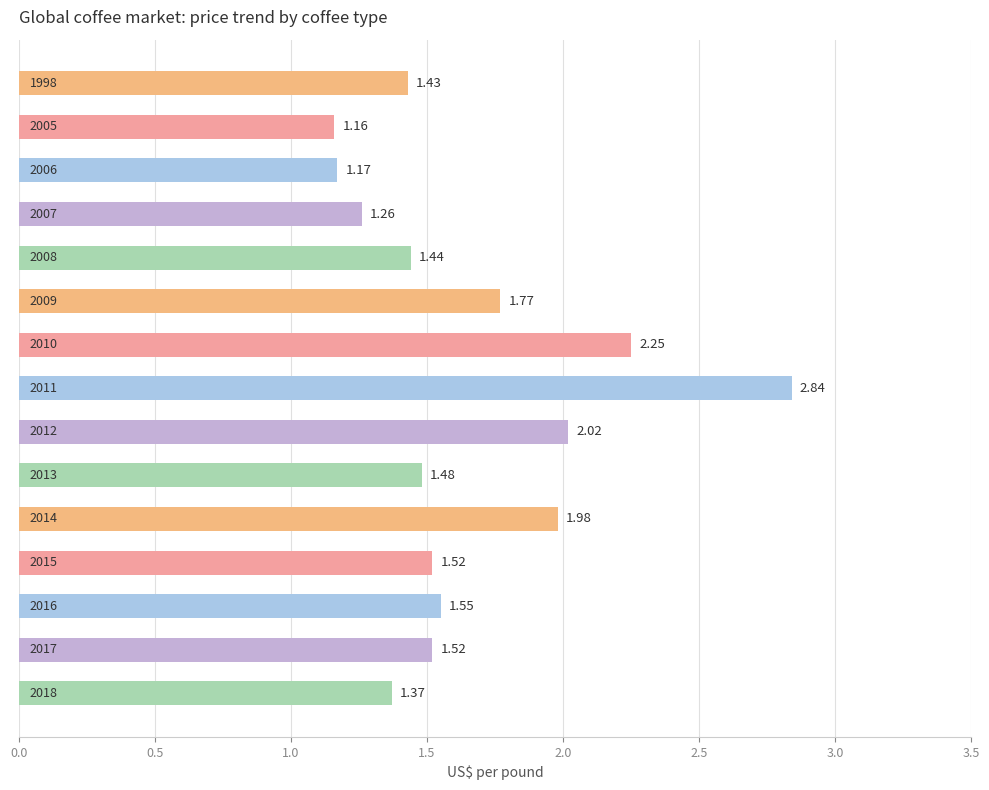

What is the average value?

1.7